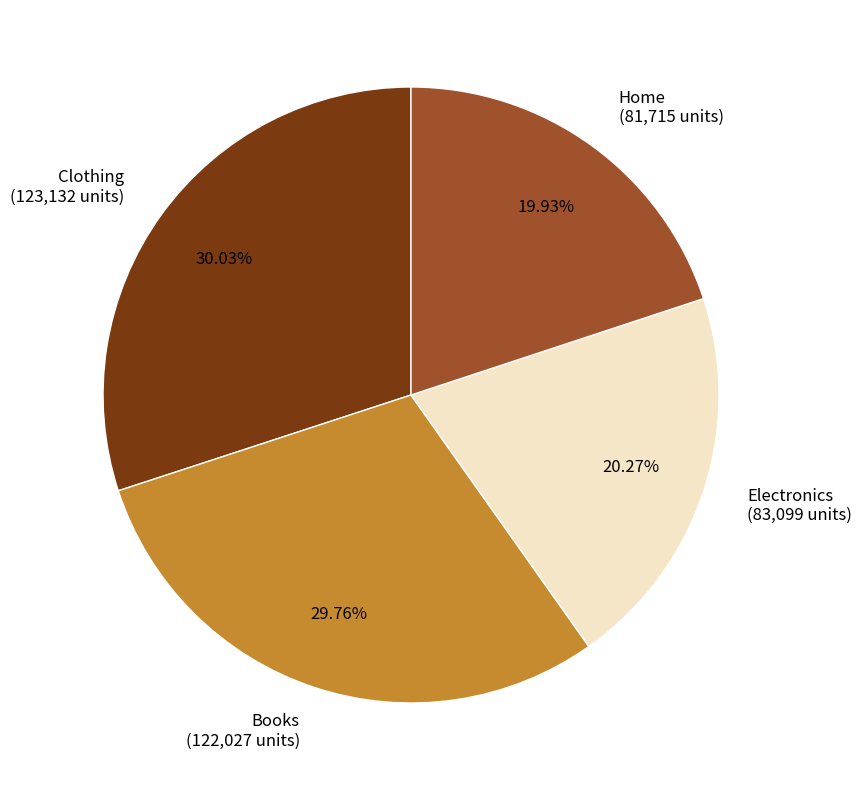

Combined, what portion of the pie is Electronics and Books?

50.0%